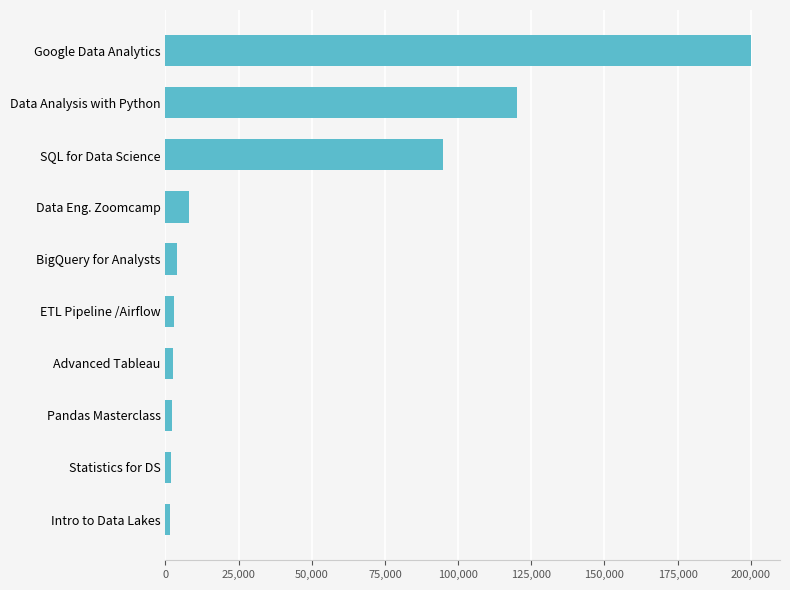

Which category has the highest value across all series?

Google Data Analytics